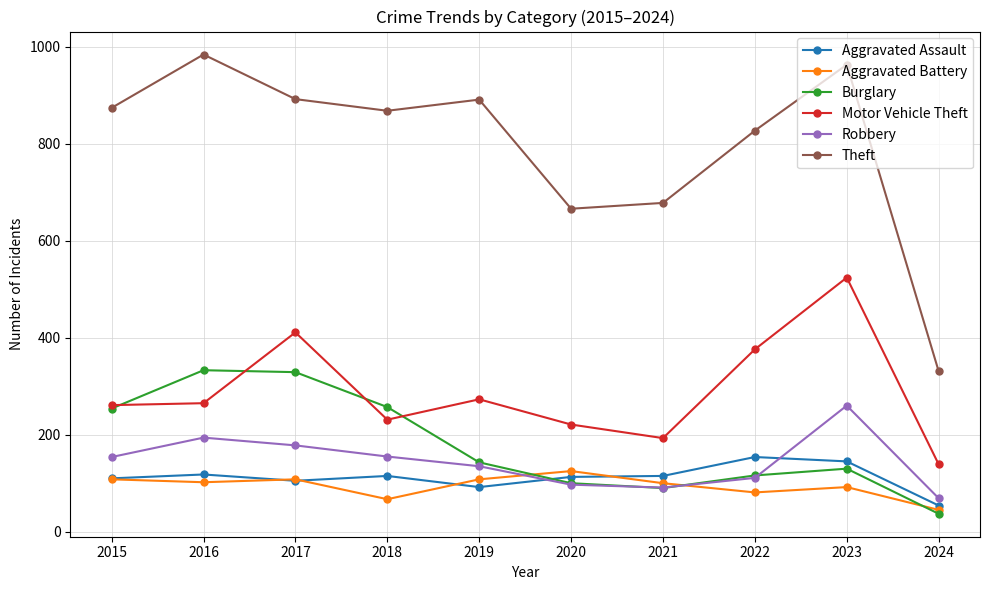

True or false: Aggravated Assault and Motor Vehicle Theft cross at least once.

False